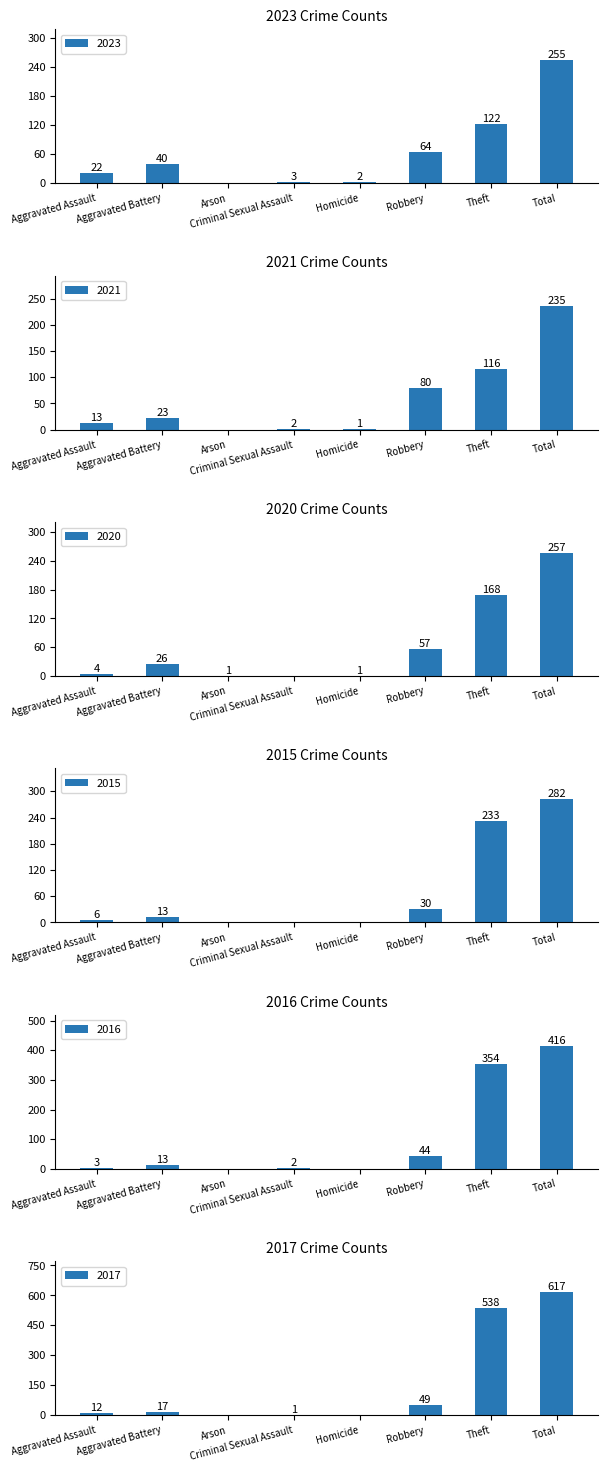

At which category is the sum across all series the highest?

Total